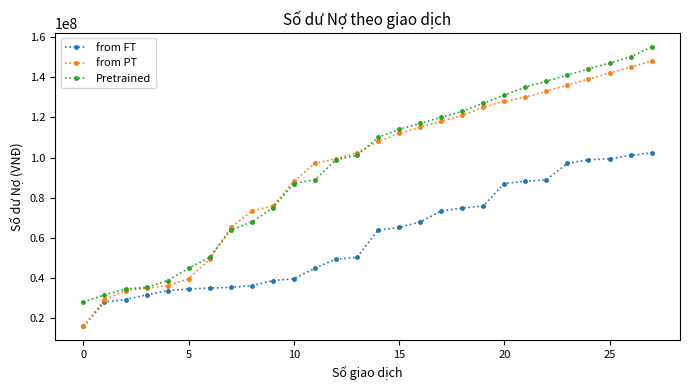

List the series in order of their peak value, highest first.

Pretrained, from PT, from FT